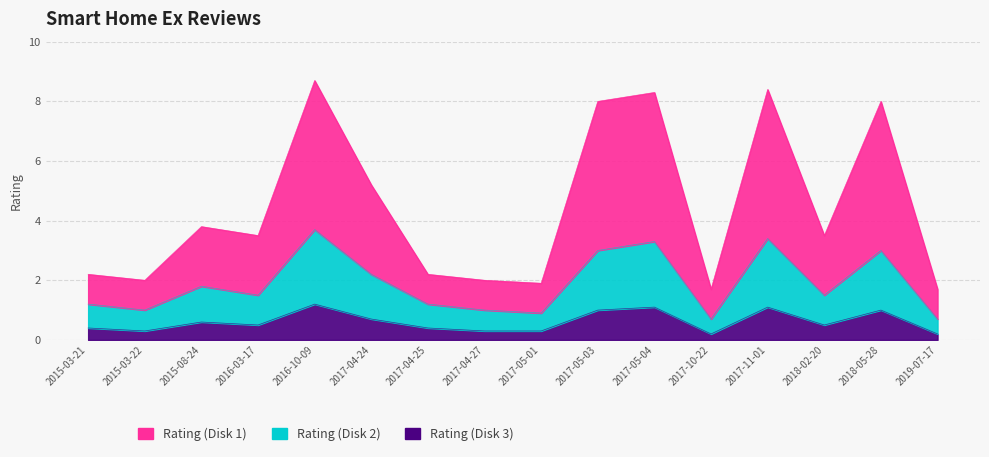

What is the maximum value shown in the chart?

8.7